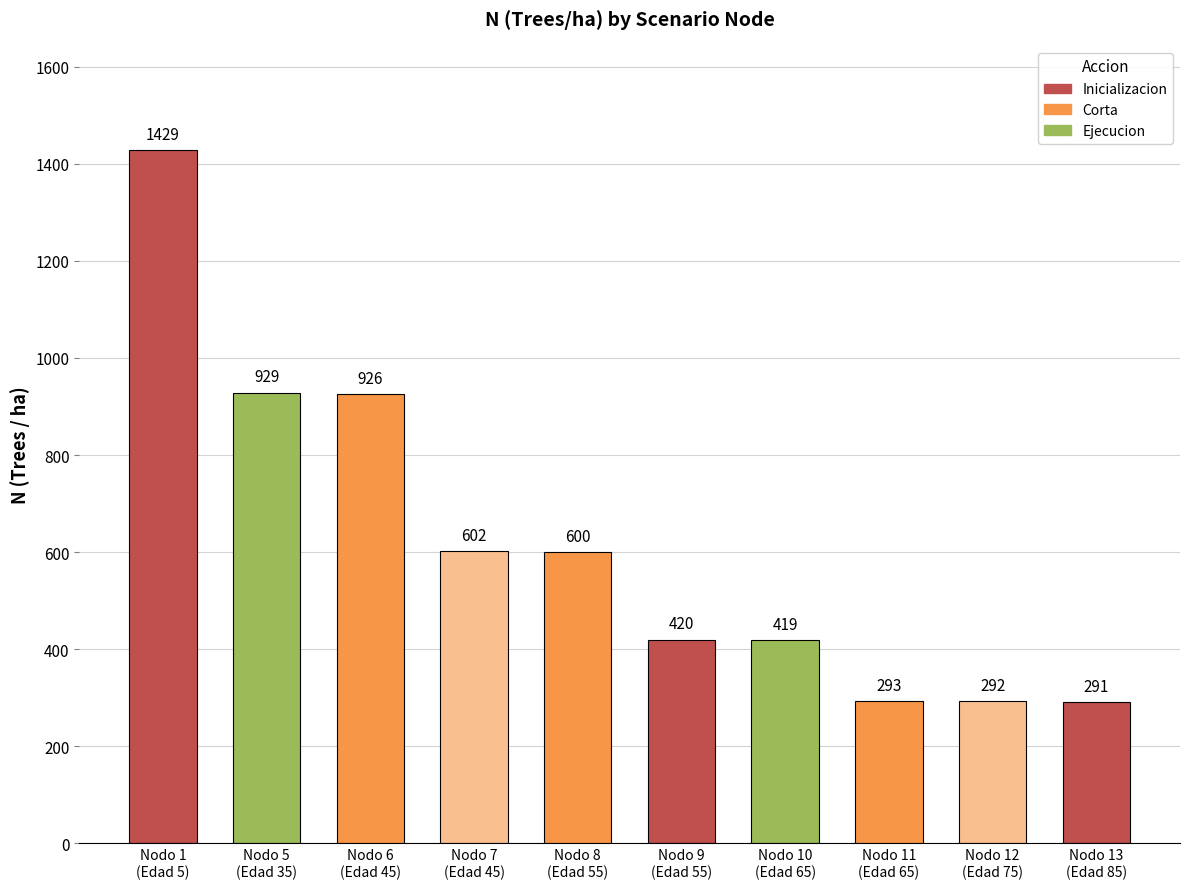

Does the chart contain any negative values?

No